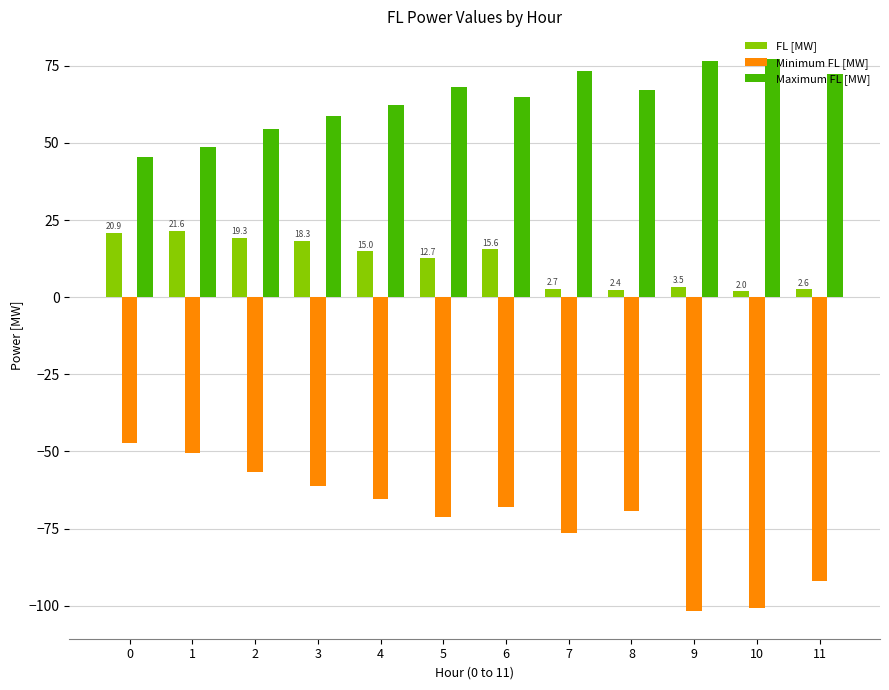

What is the minimum value shown in the chart?

-101.7